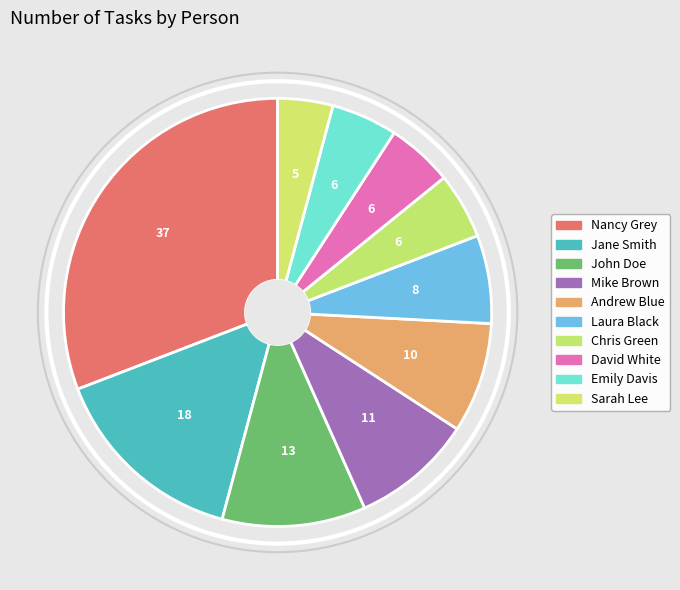

Do John Doe and David White together represent more than half of the pie?

No